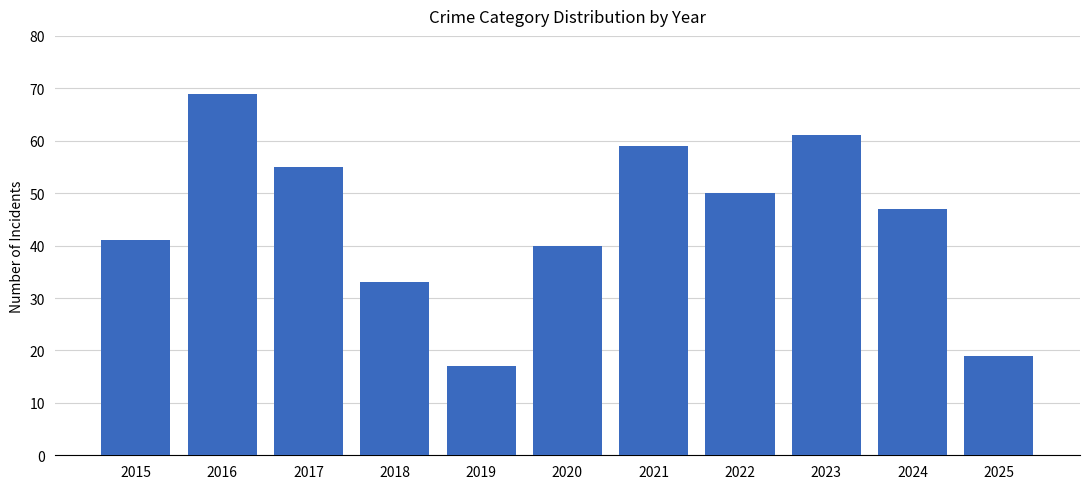

Rank the categories by value from highest to lowest.

2016, 2023, 2021, 2017, 2022, 2024, 2015, 2020, 2018, 2025, 2019